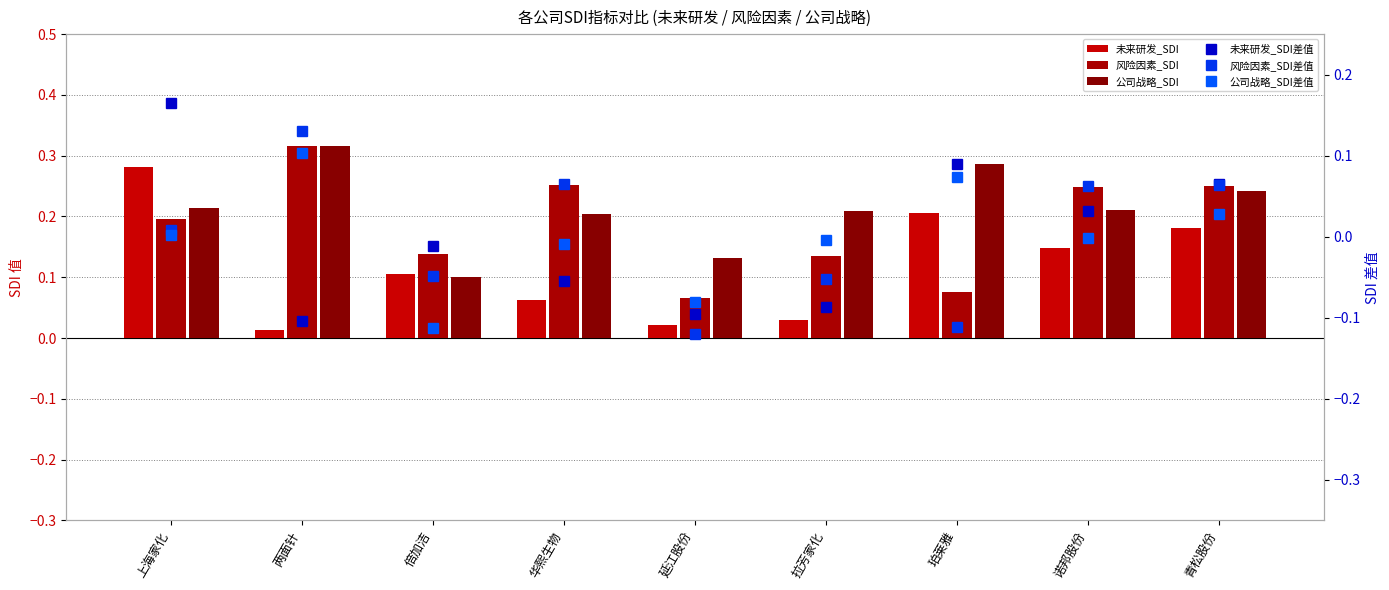

The value of 风险因素_SDI at 华熙生物 is 0.1. True or false?

False